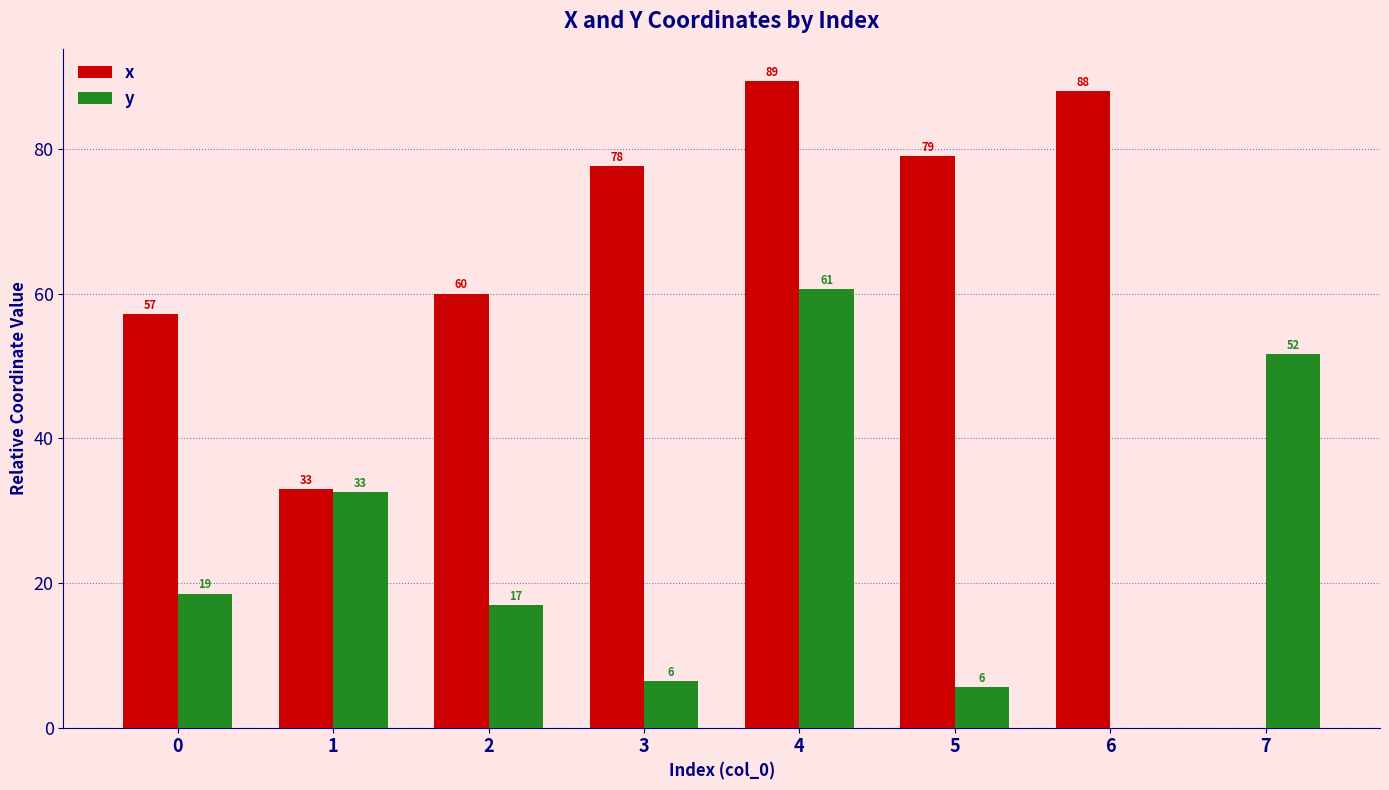

What is the sum of all x values?

484.4